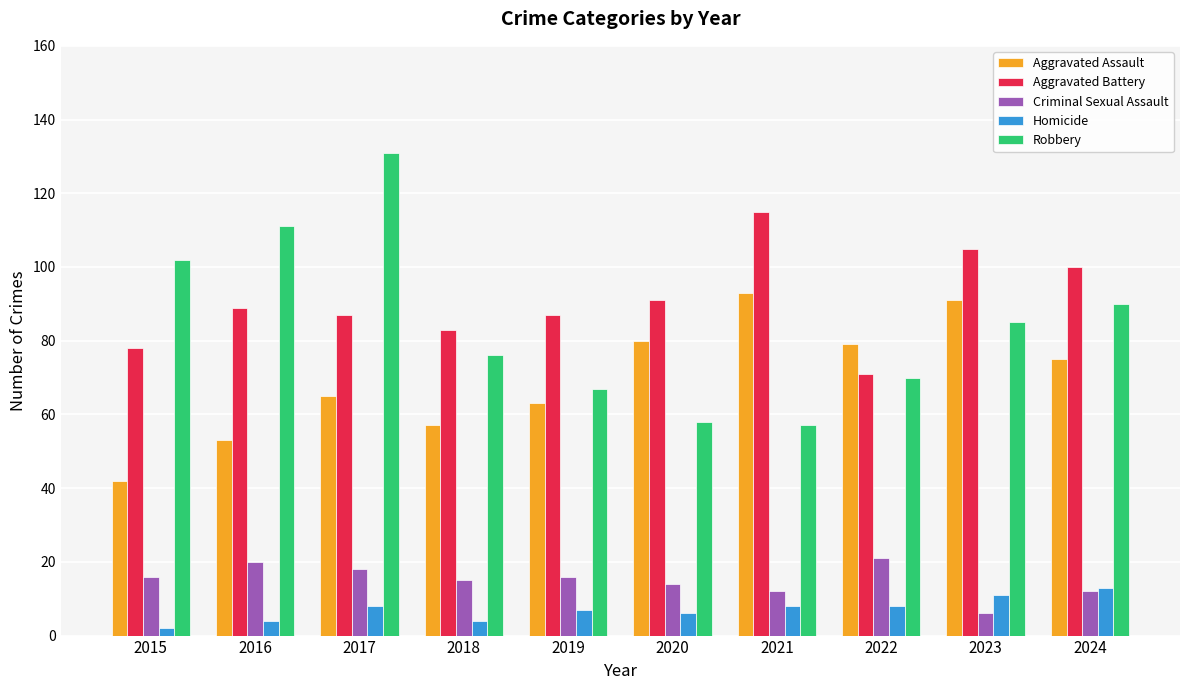

How many values in the Criminal Sexual Assault series are below 16?

5